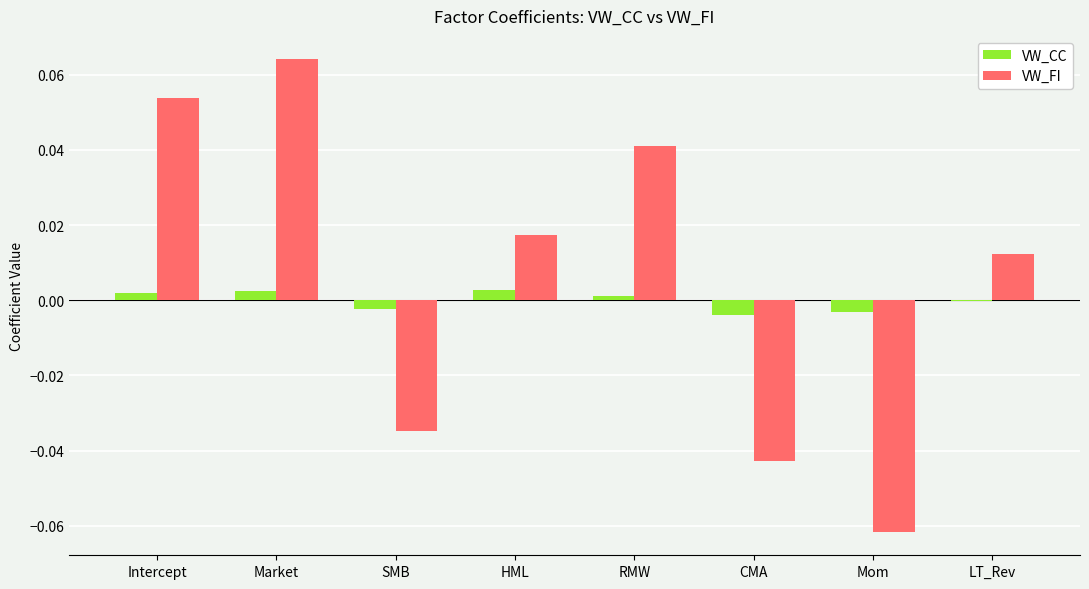

How many values in the VW_FI series exceed 0?

5